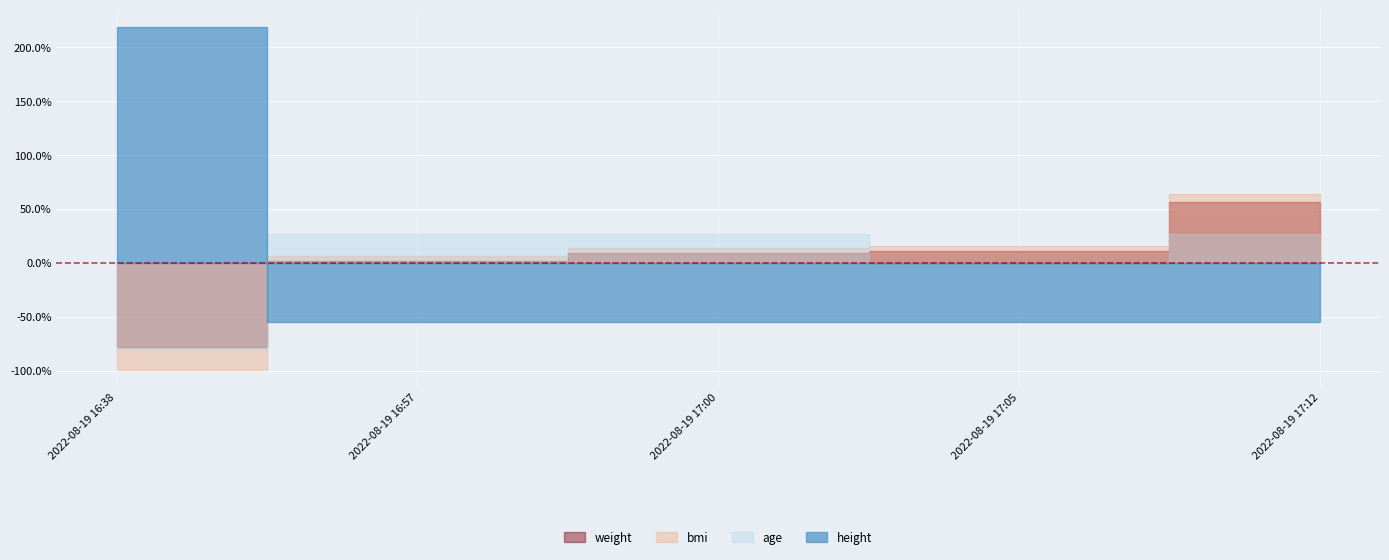

Reading left to right, extract all data points from this chart.

weight: -77.9	1.5	8.9	10.7	56.8
bmi: -99.4	5.9	13.7	15.9	63.9
age: -80.2	27.1	27.1	-1.0	27.1
height: 219.1	-54.8	-54.8	-54.8	-54.8